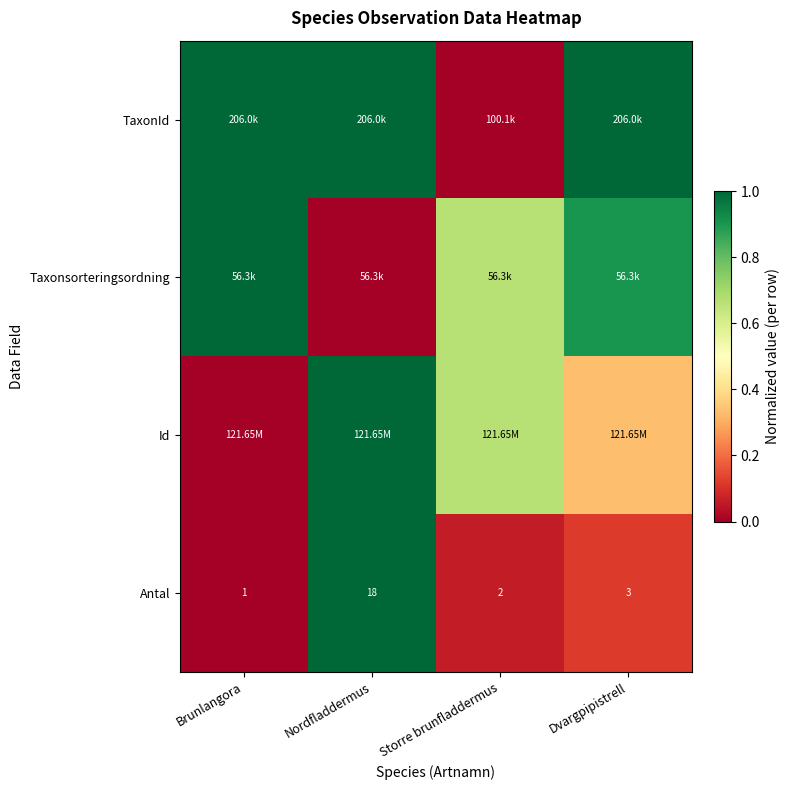

List the labels in order of Antal value, largest first.

Nordfladdermus, Dvargpipistrell, Storre brunfladdermus, Brunlangora